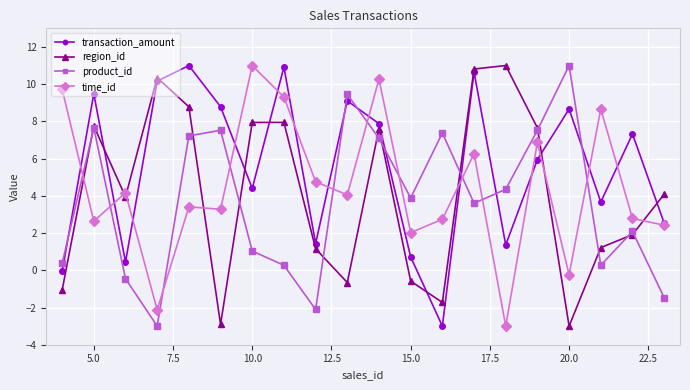

How many times do time_id and region_id cross each other?

7